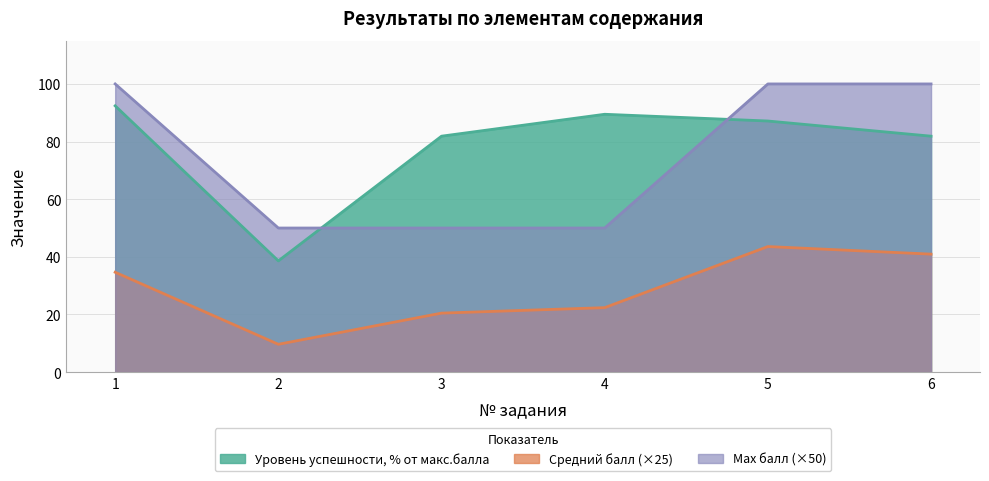

What is the approximate value of Средний балл at 1?

34.6